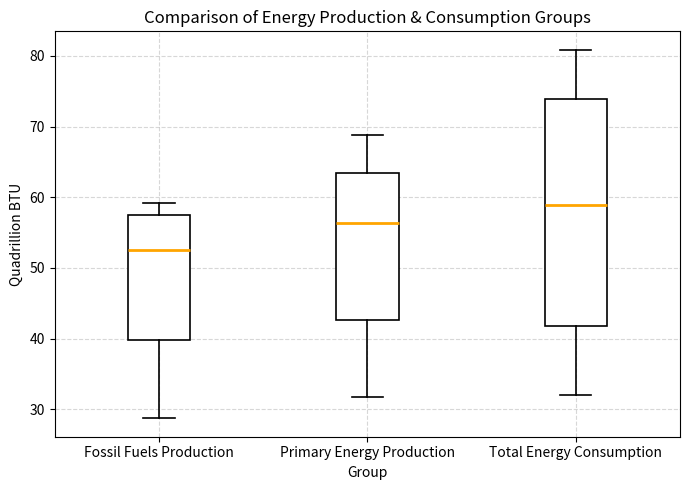

Which box is the tallest, from its lower edge to its upper edge?

Total Energy Consumption